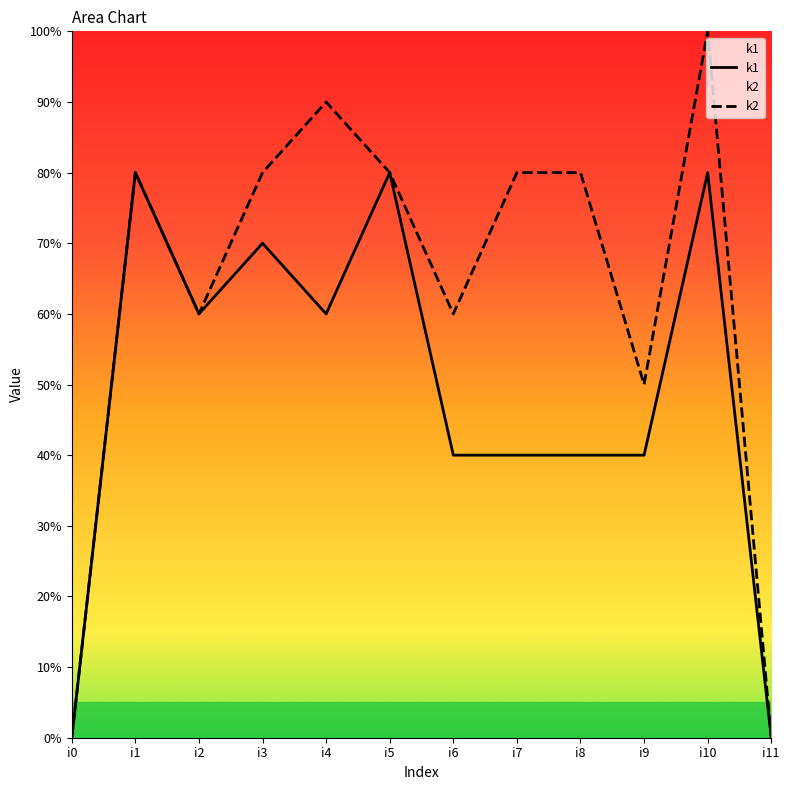

True or false: k1 has a value of 4 at i2.

False